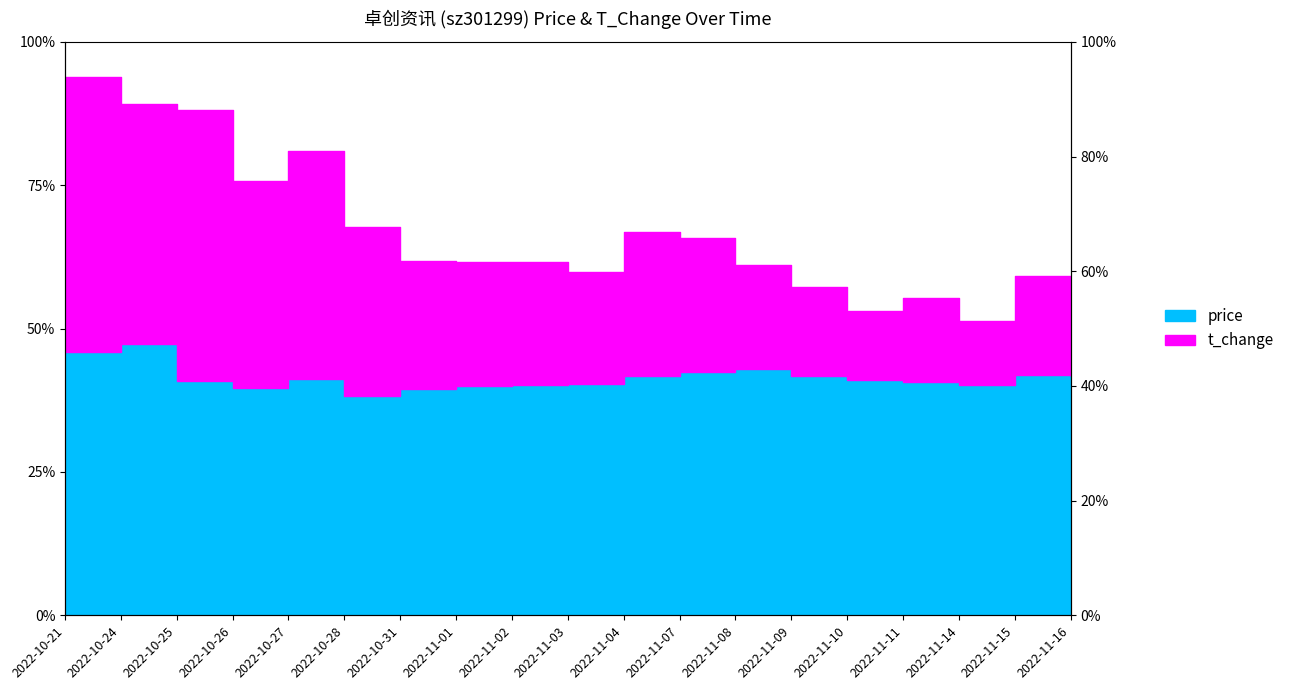

What is the label of the 15th point from the right?

2022-10-27